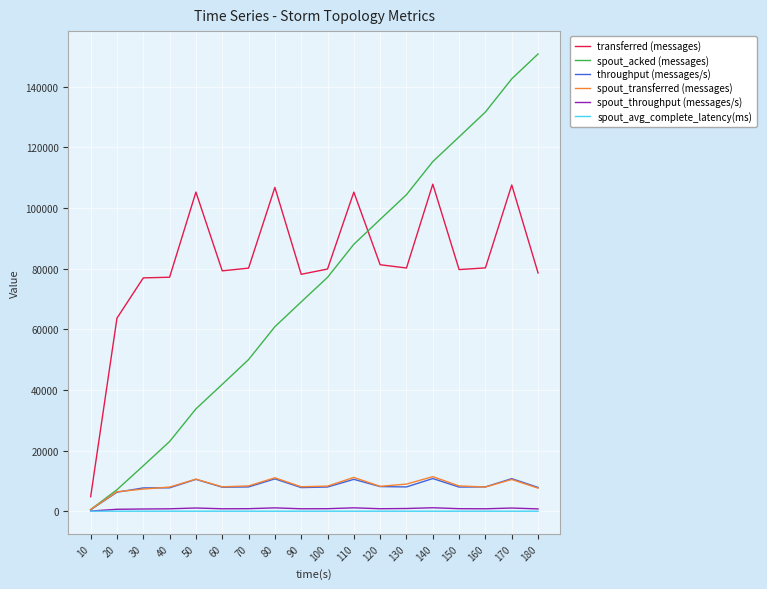

Which series has the largest total across all categories?

transferred (messages)